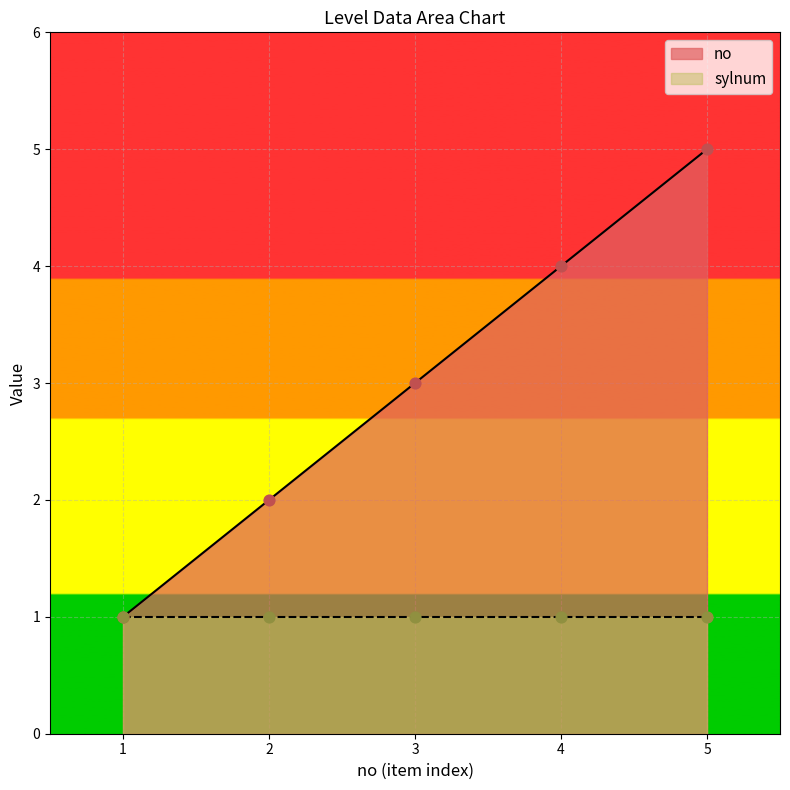

Between 5 and 3, which is larger?

5